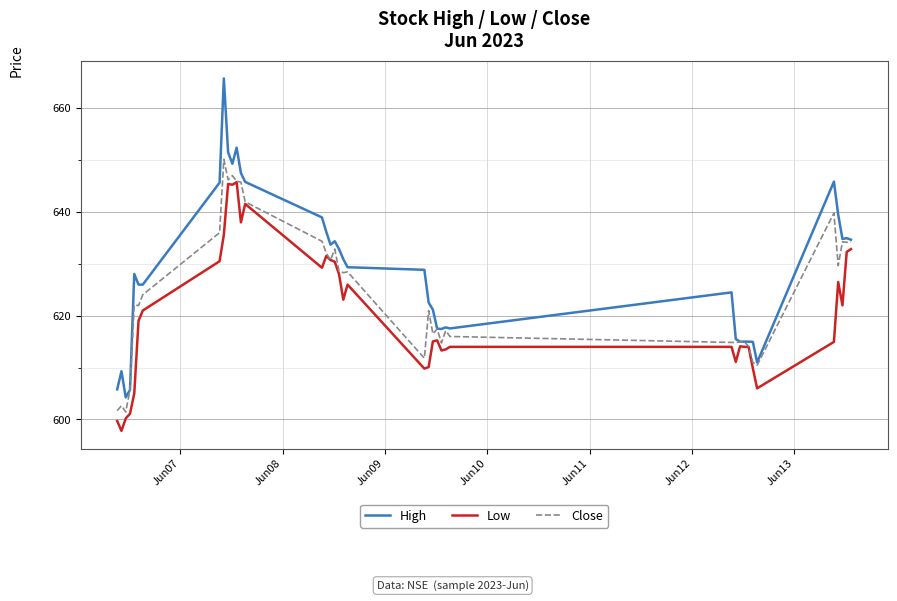

Rank the series by their average value, from highest to lowest.

High, Close, Low